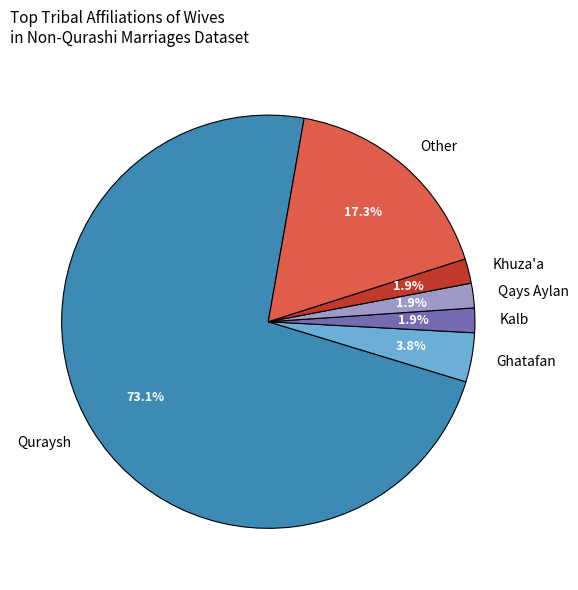

How many slices are in this pie chart?

6